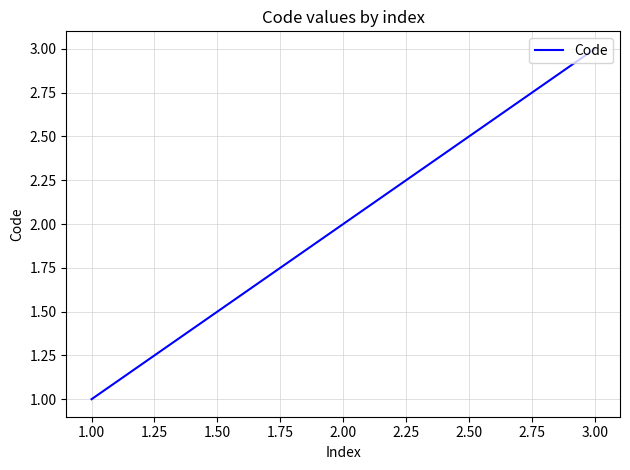

What is the change in value from 2.00 to 3.00?

+1